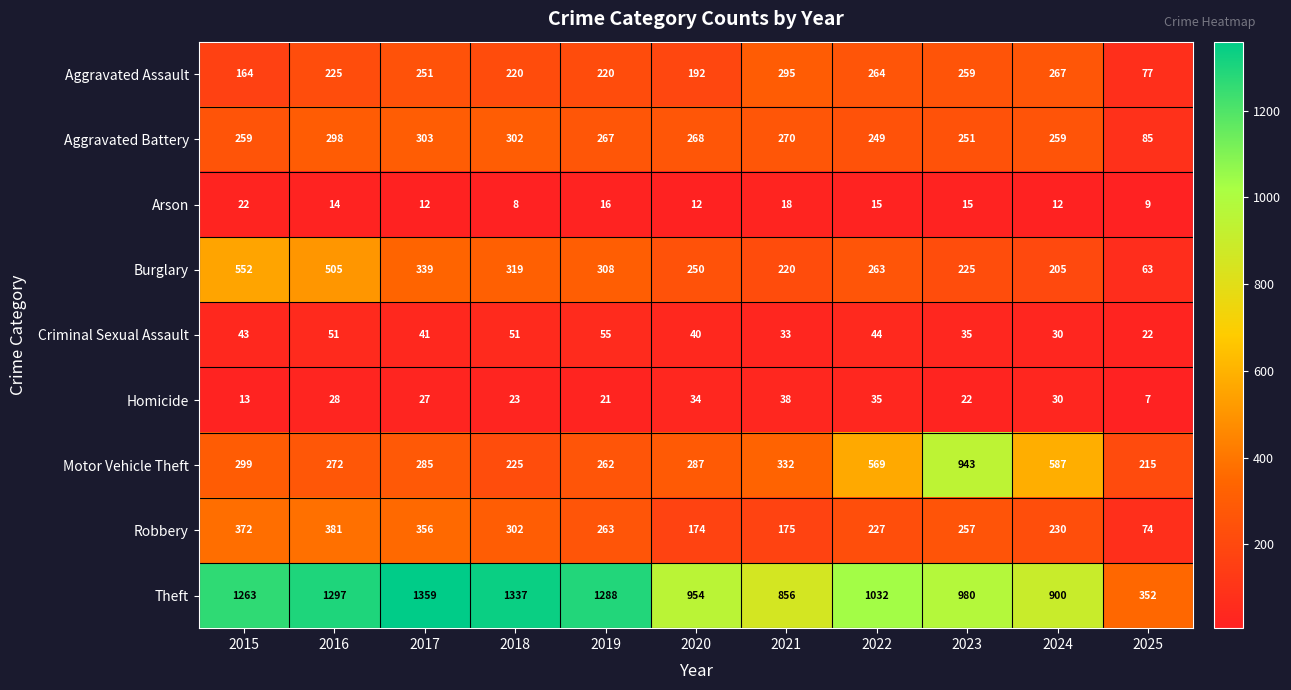

What is the difference between the second highest and second lowest values in the Theft series?

481